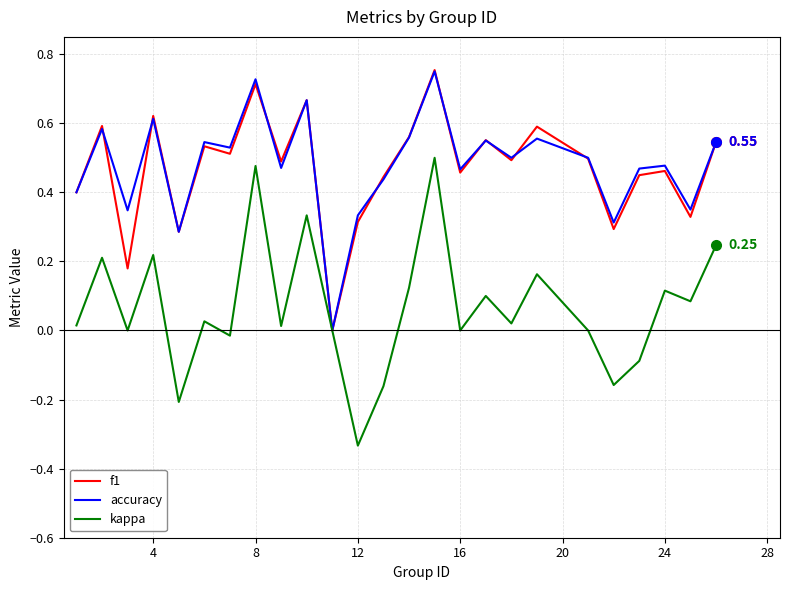

Which series has the widest spread of values?

kappa